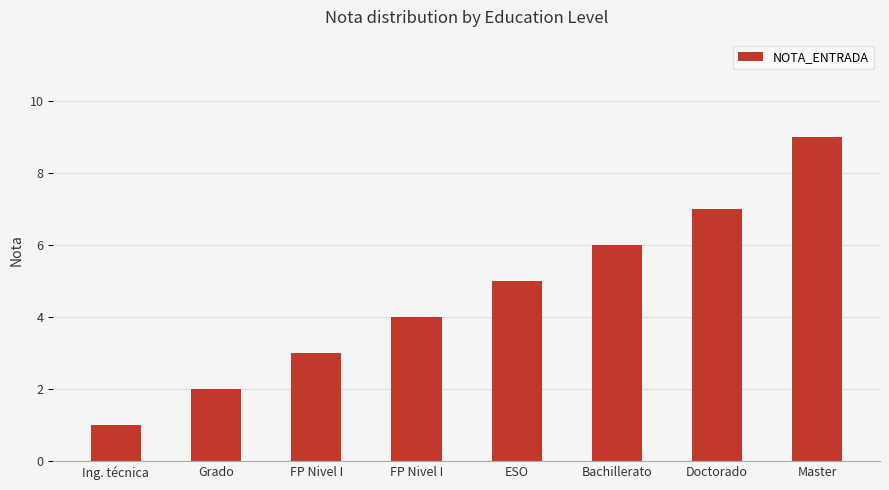

What is the sum of the values at Bachillerato and FP Nivel I?

10